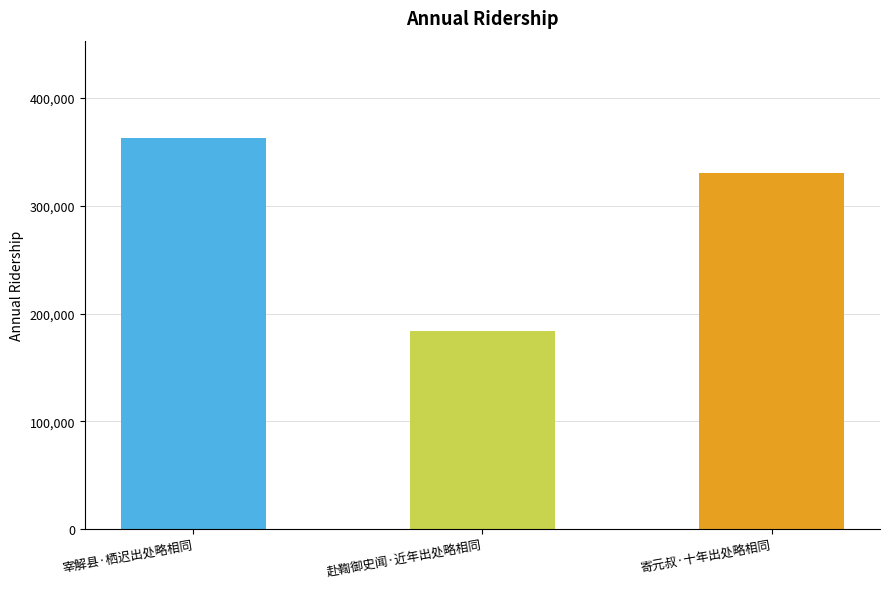

Reading right to left, transcribe all the data shown in this chart.

330695	183485	362371